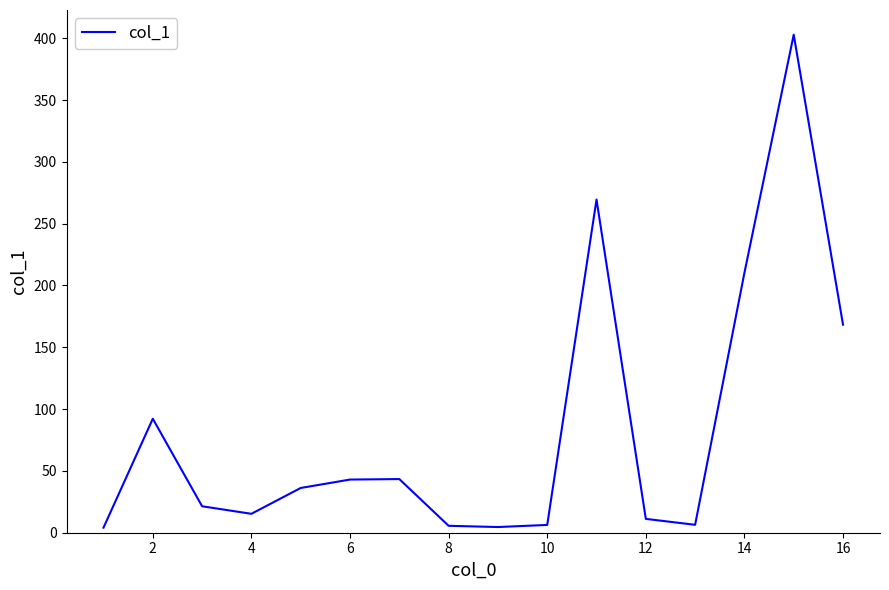

Does the chart have visible grid lines?

No